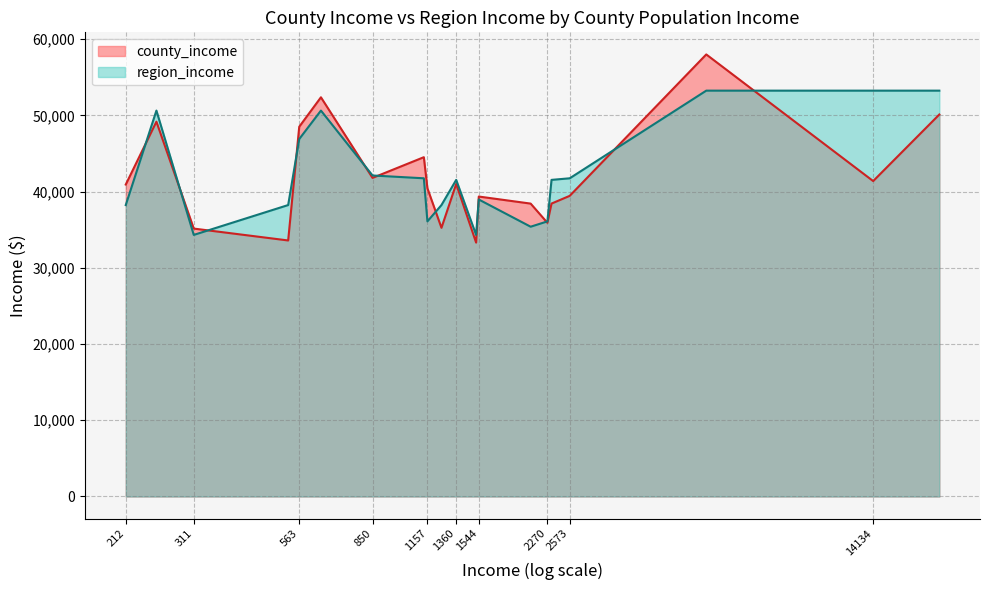

Which series has the largest total across all categories?

region_income